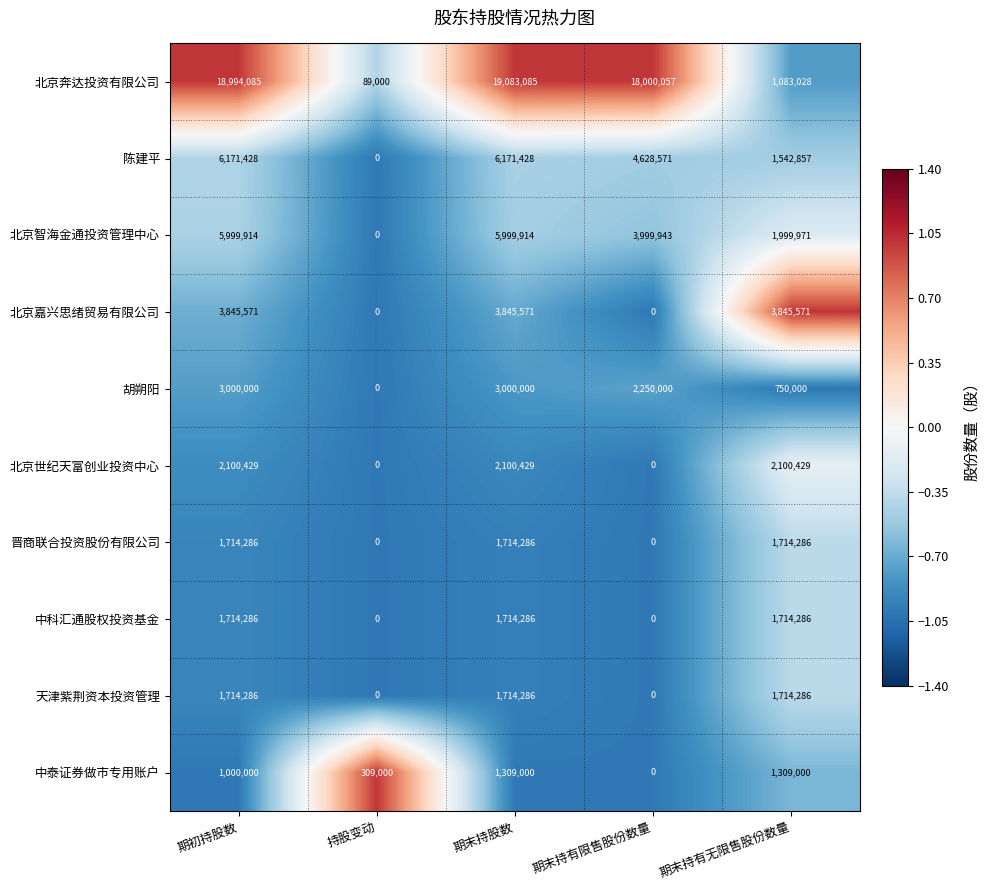

How many 北京智海金通投资管理中心 values are between 1999971 and 5999914?

4